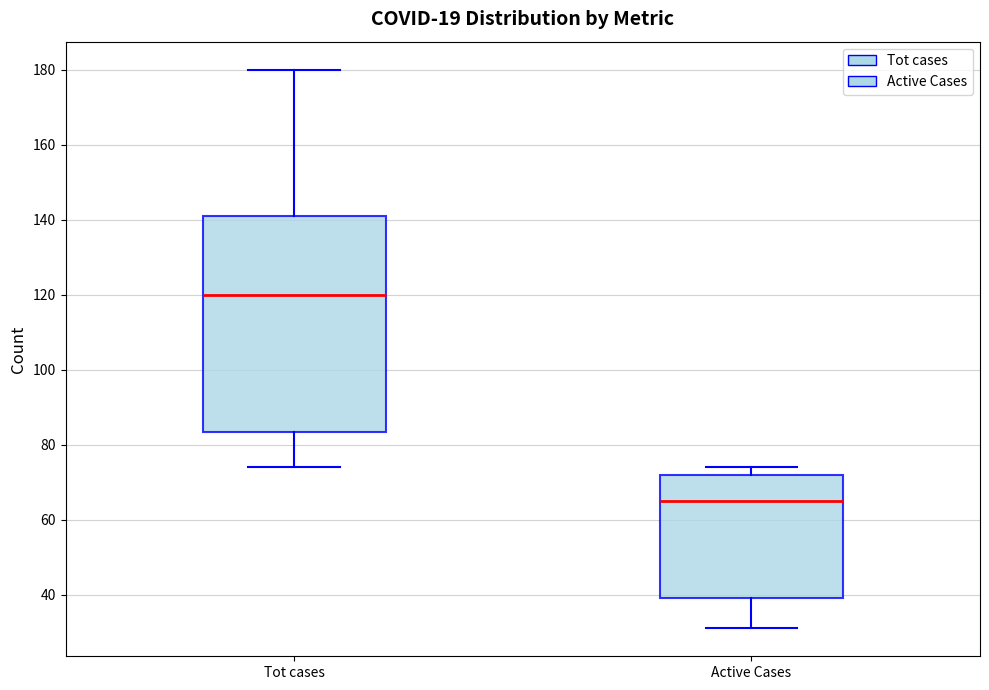

Which box is the tallest, from its lower edge to its upper edge?

Tot cases